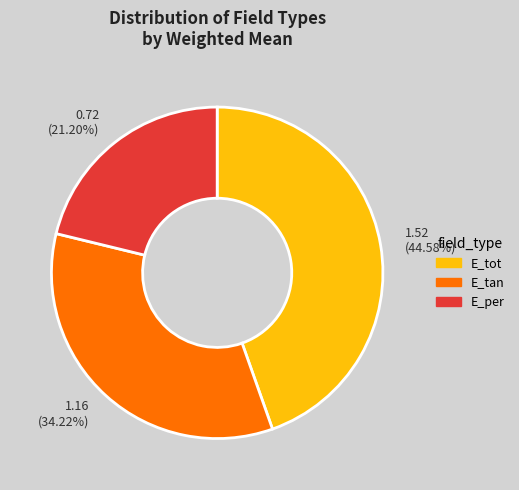

What is the largest slice in the pie chart?

E_tot